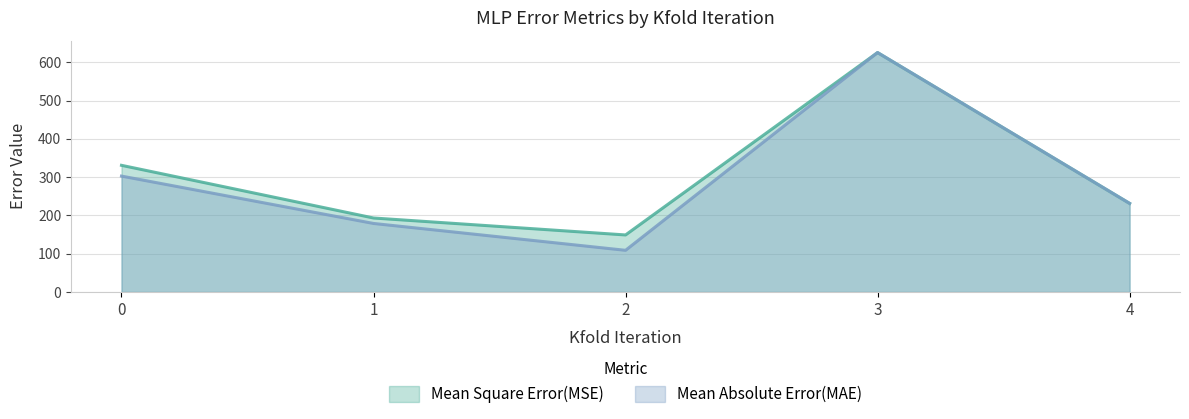

True or false: Mean Square Error(MSE) and Mean Absolute Error(MAE) intersect in this chart.

False